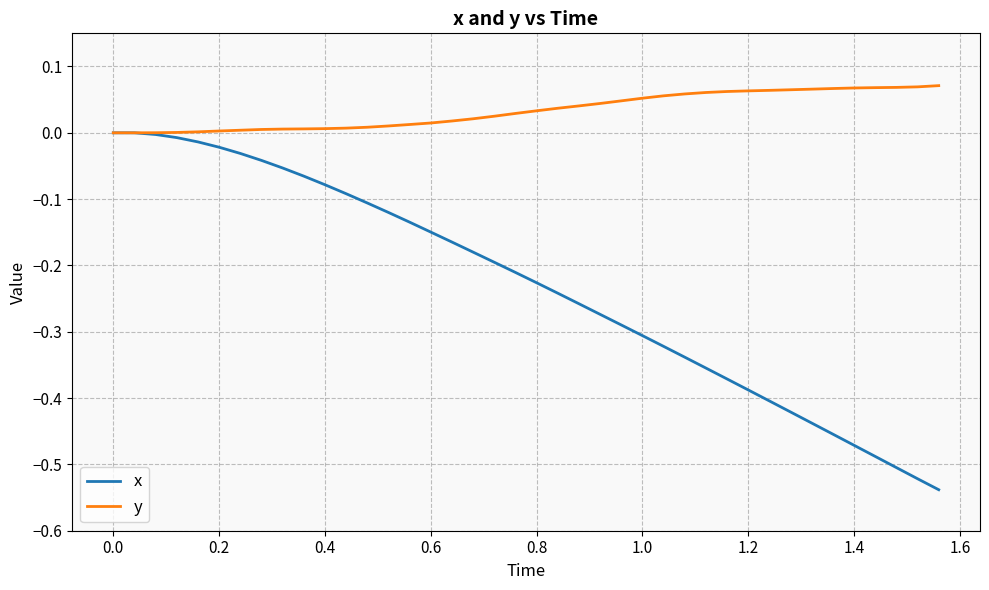

Rank the series by their maximum value, from highest to lowest.

y, x